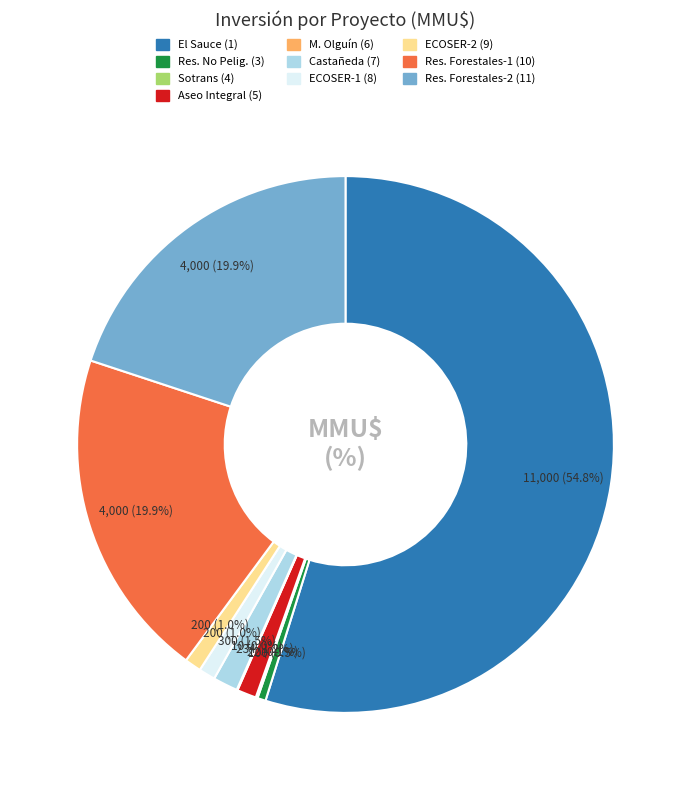

Which slice is the largest?

El Sauce (1)